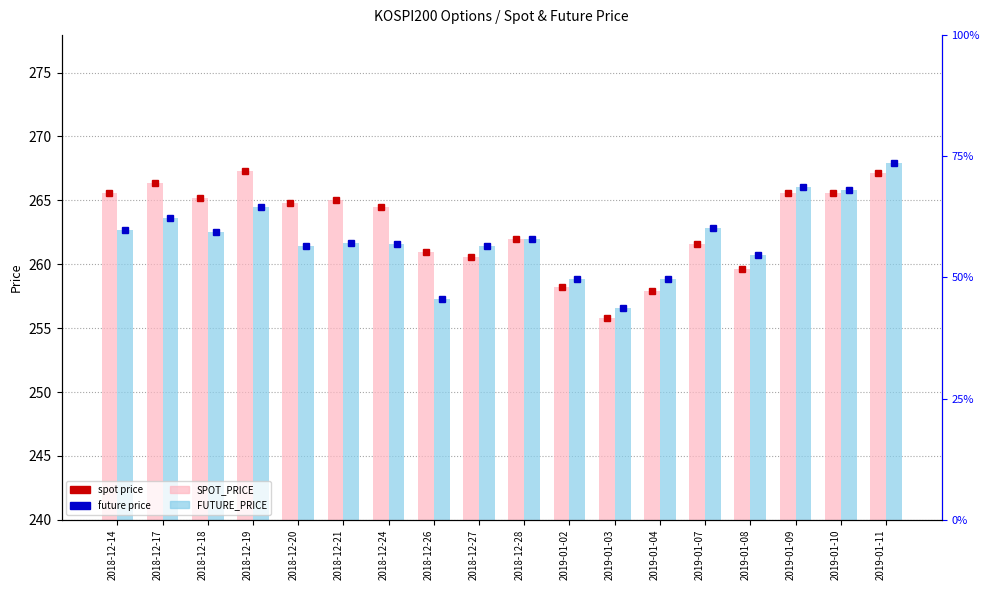

The FUTURE_PRICE series shows 4.2 at 2019-01-04. True or false?

False